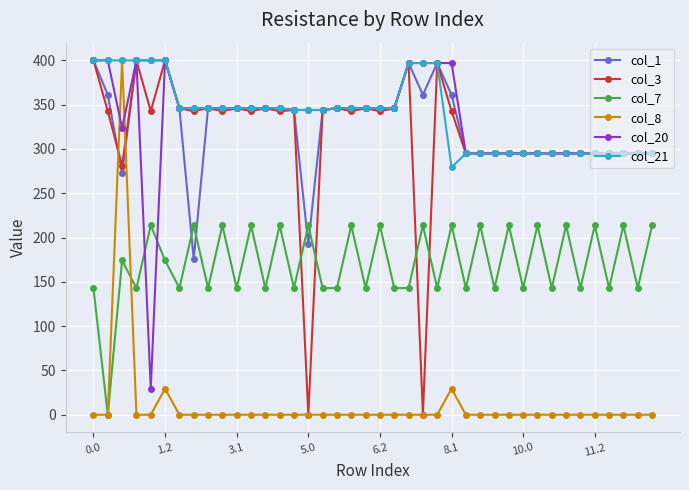

What is the average value of the col_8 series?

11.5